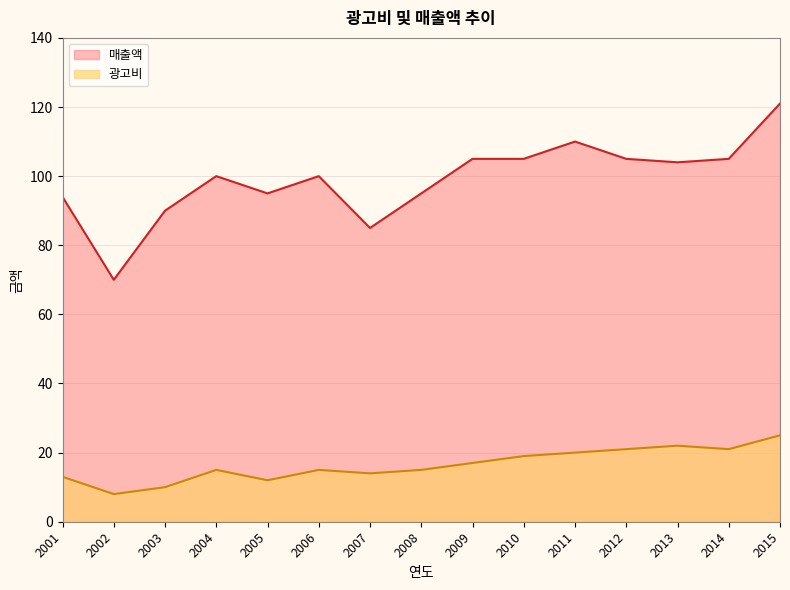

Which series changed the most between 2003 and 2014?

매출액